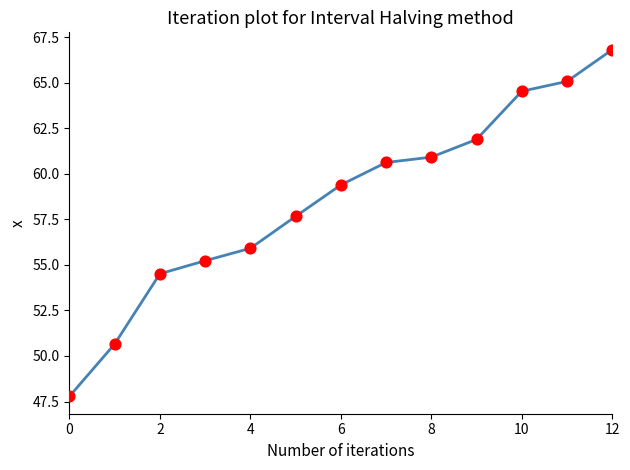

What is the smallest value displayed?

47.8